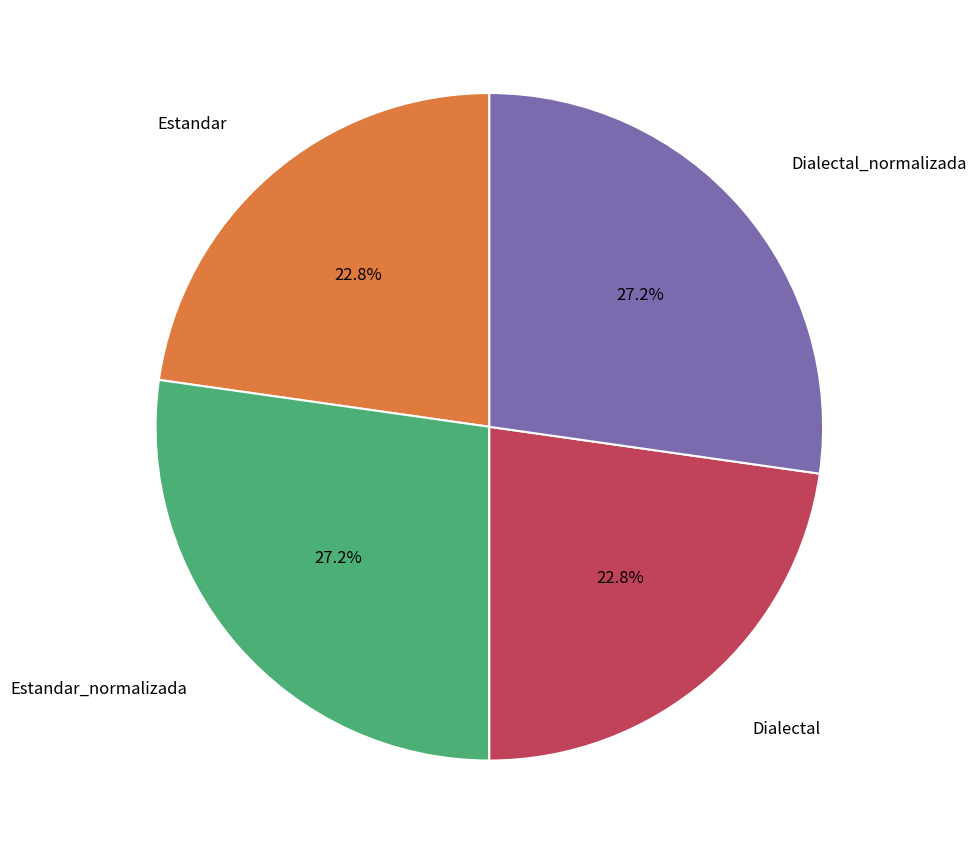

Is there any slice that represents more than half of the pie?

No